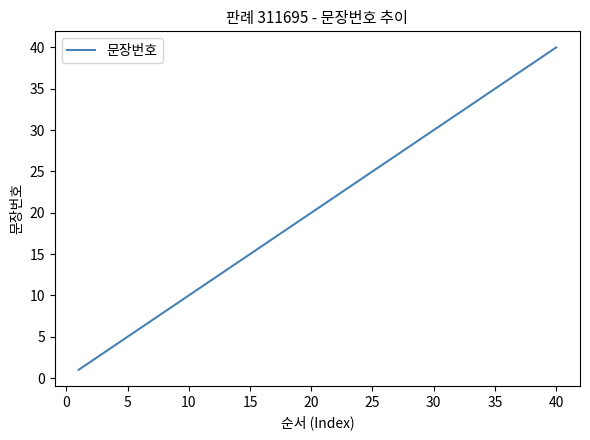

What is the difference between the maximum and minimum values?

39